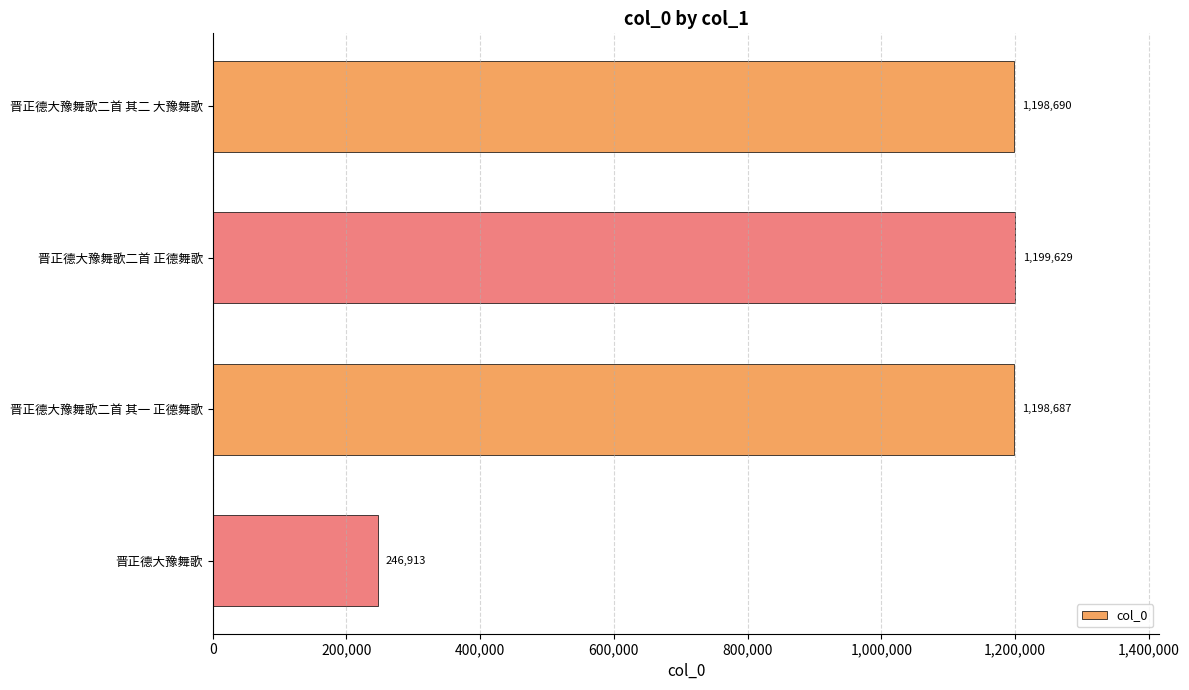

The value at 晋正德大豫舞歌二首 正德舞歌 is 1842092. True or false?

False